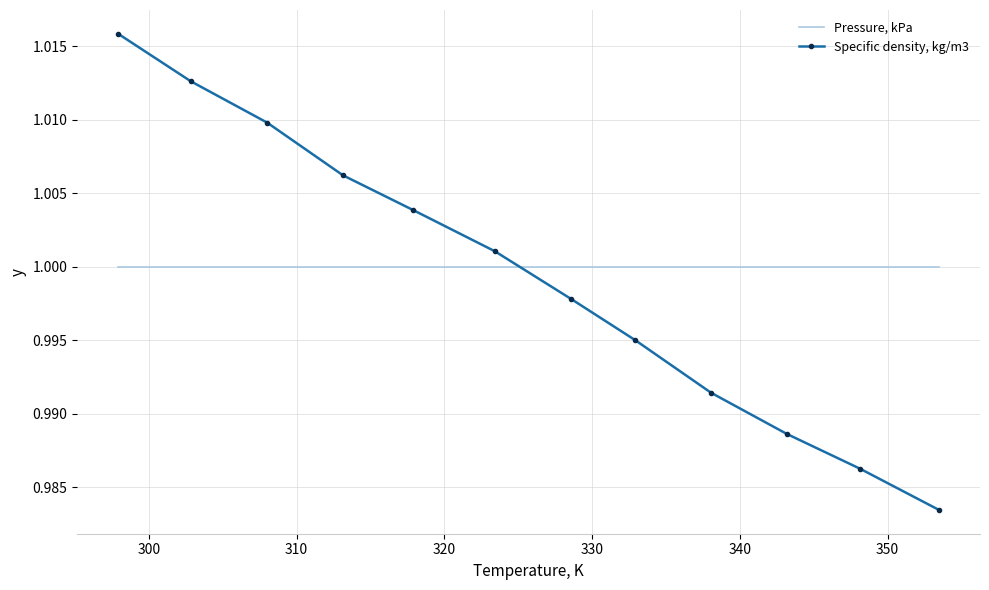

After their last crossing, which series has the higher values: Pressure, kPa or Specific density, kg/m3?

Pressure, kPa